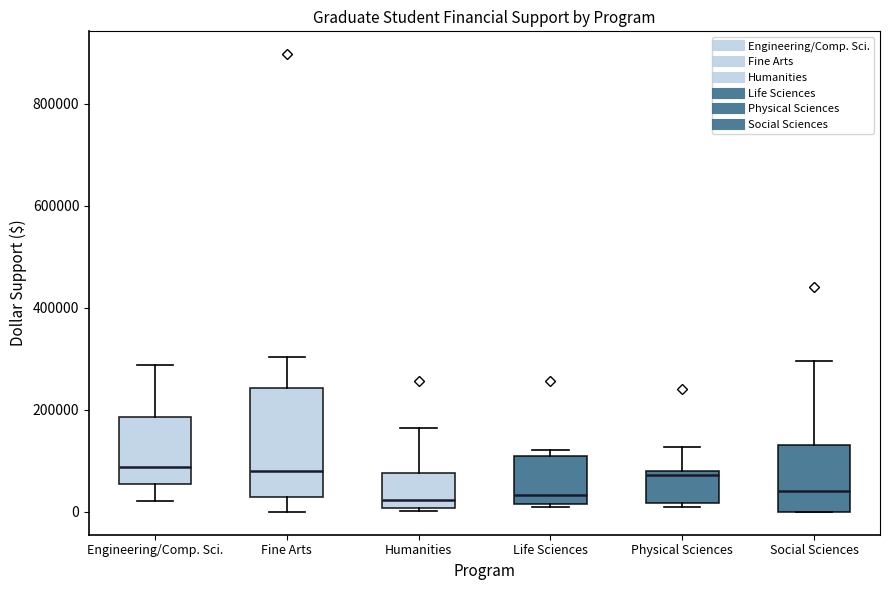

Where does the upper whisker of the box for Social Sciences end on the y-axis? The values are not printed on the chart, so give them approximately, as read against the axis.

300000